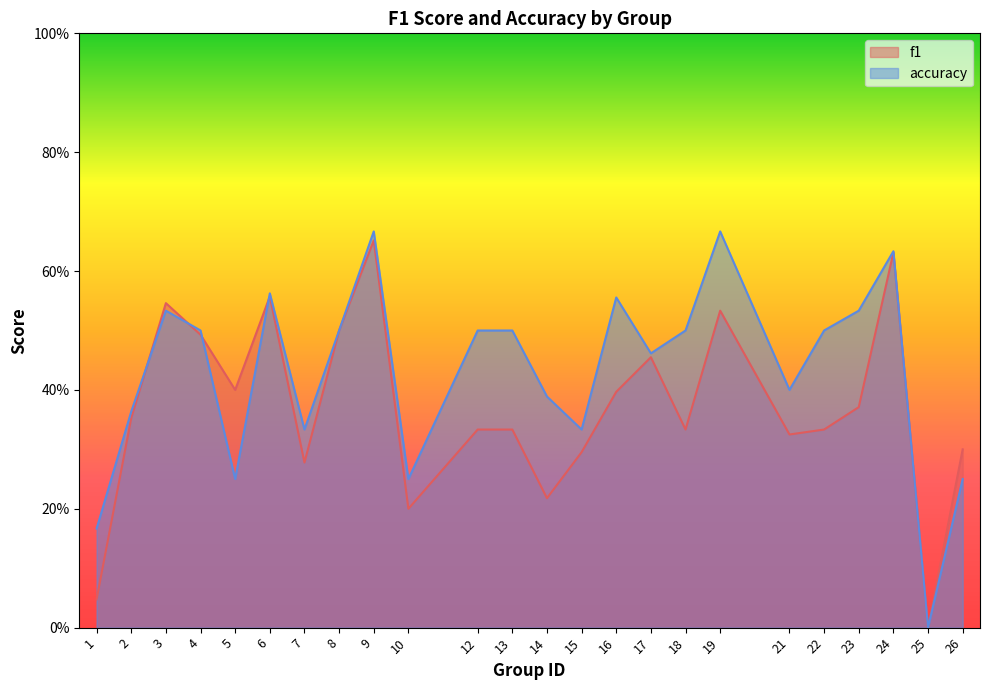

List the series in order of their overall mean, lowest first.

f1, accuracy